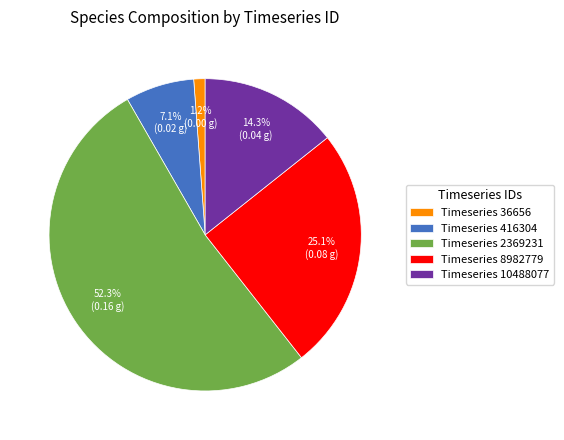

Which category accounts for the majority?

Timeseries 2369231